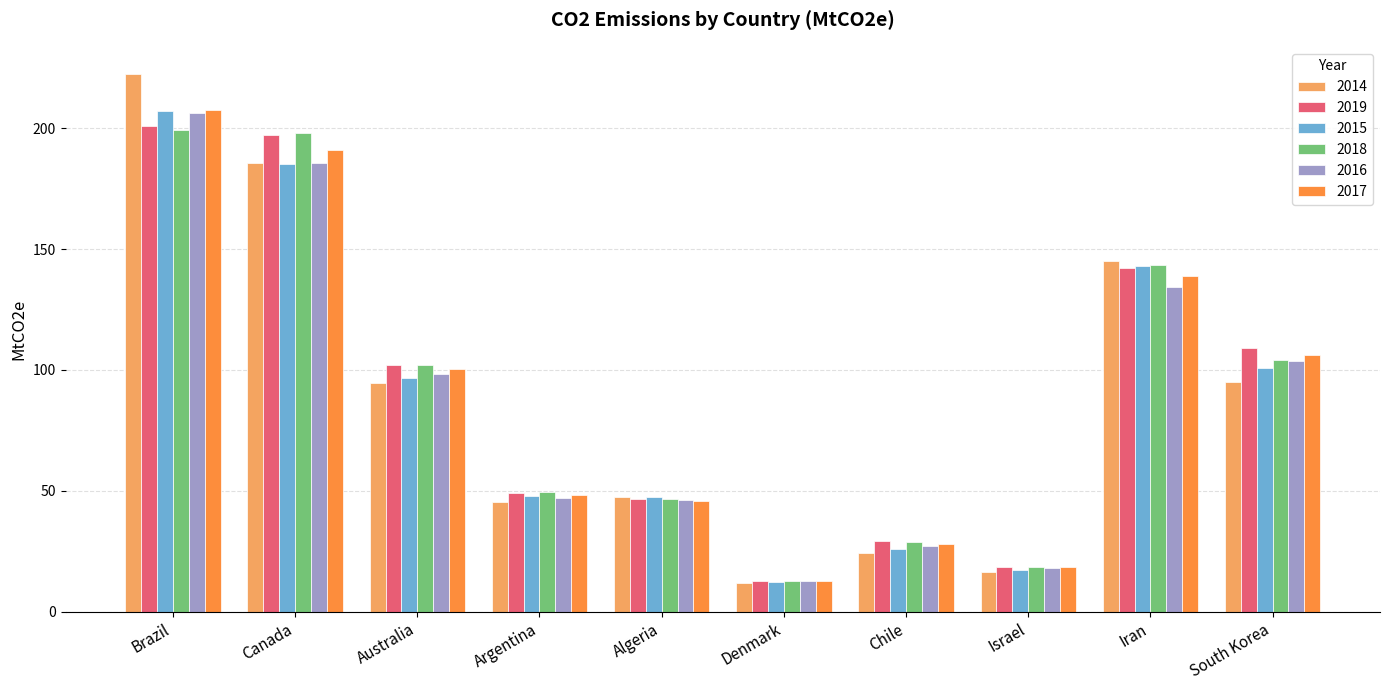

Which series changed the most between Algeria and South Korea?

2019